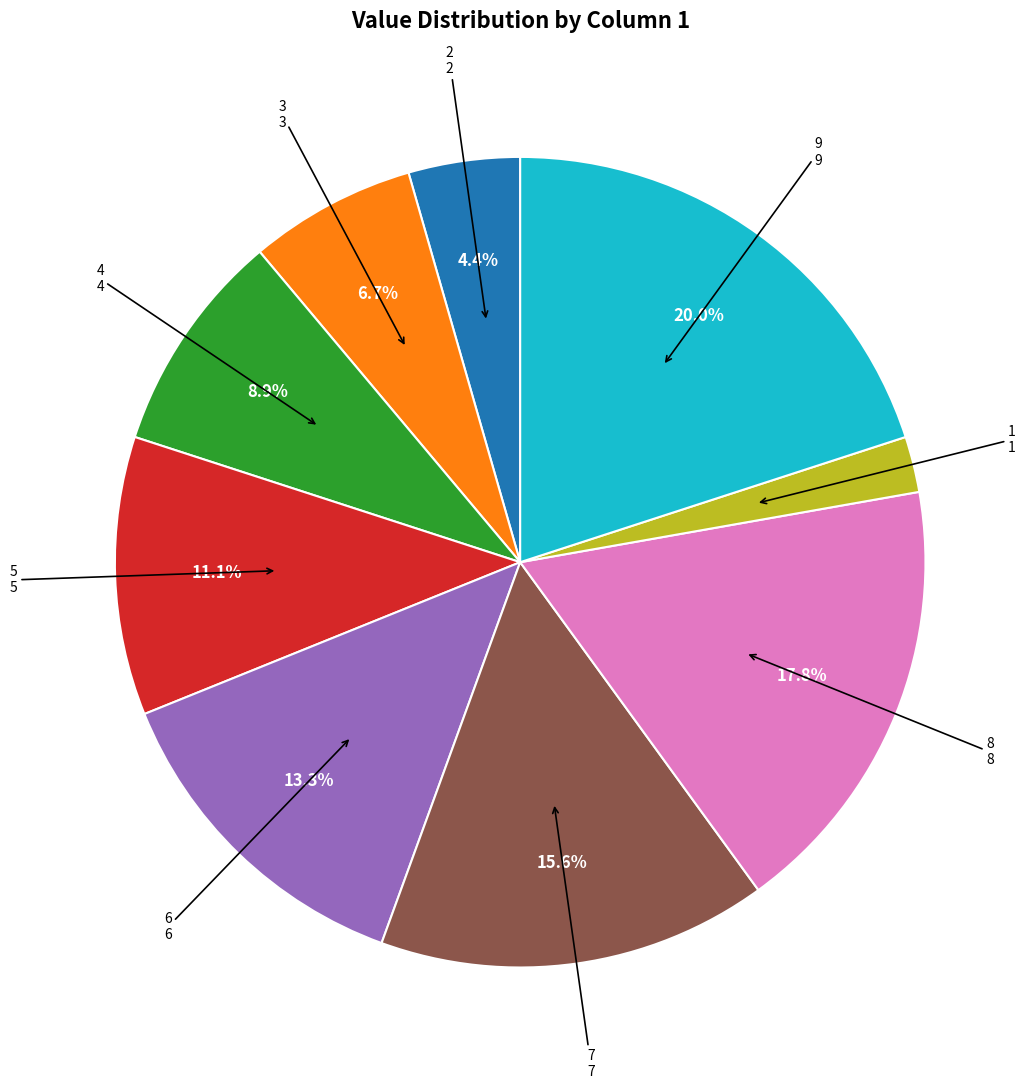

Is there a majority slice in this chart?

No